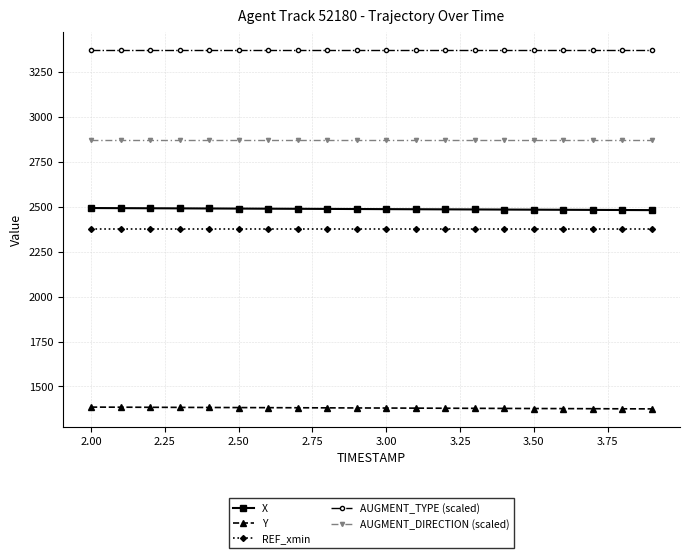

True or false: REF_xmin and AUGMENT_DIRECTION (scaled) intersect in this chart.

False